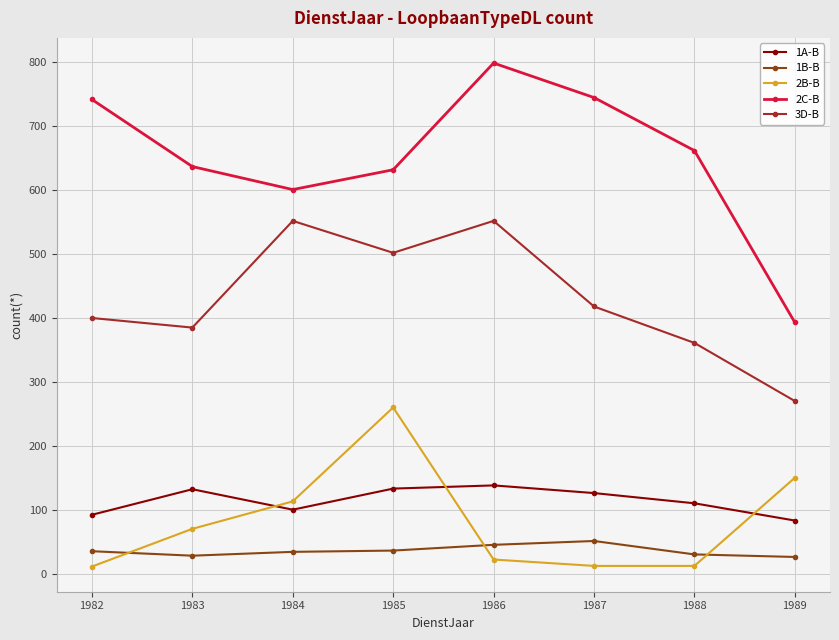

List the series in order of their peak value, lowest first.

1B-B, 1A-B, 2B-B, 3D-B, 2C-B